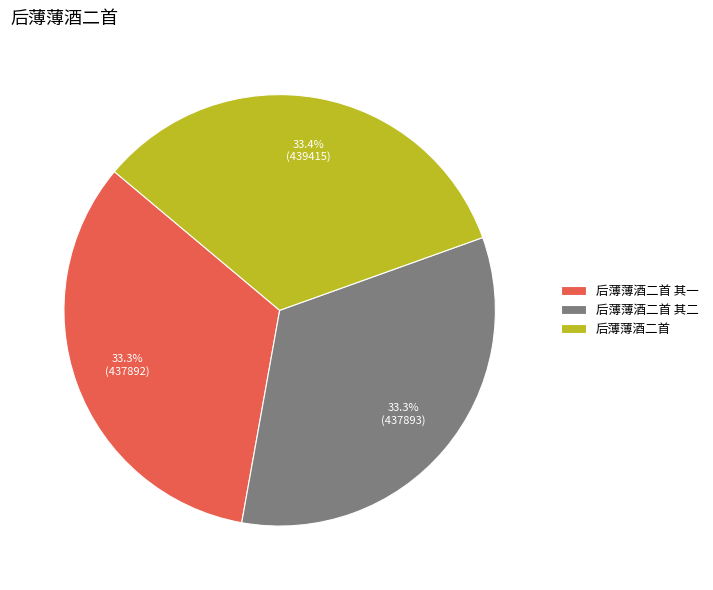

To the nearest percent, what percentage of the pie is 后薄薄酒二首 其一?

33%